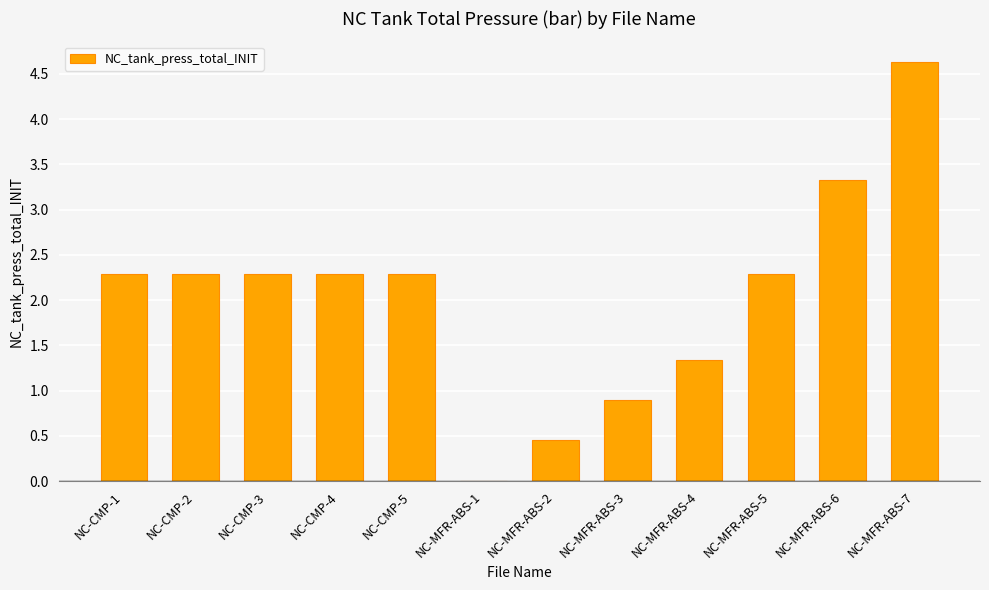

Where does the data first go above 2?

NC-CMP-1